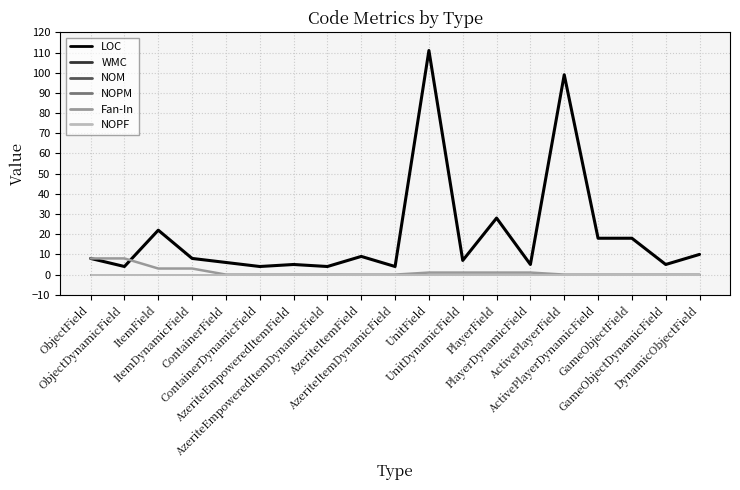

Does the chart display data point markers on the line(s)?

No